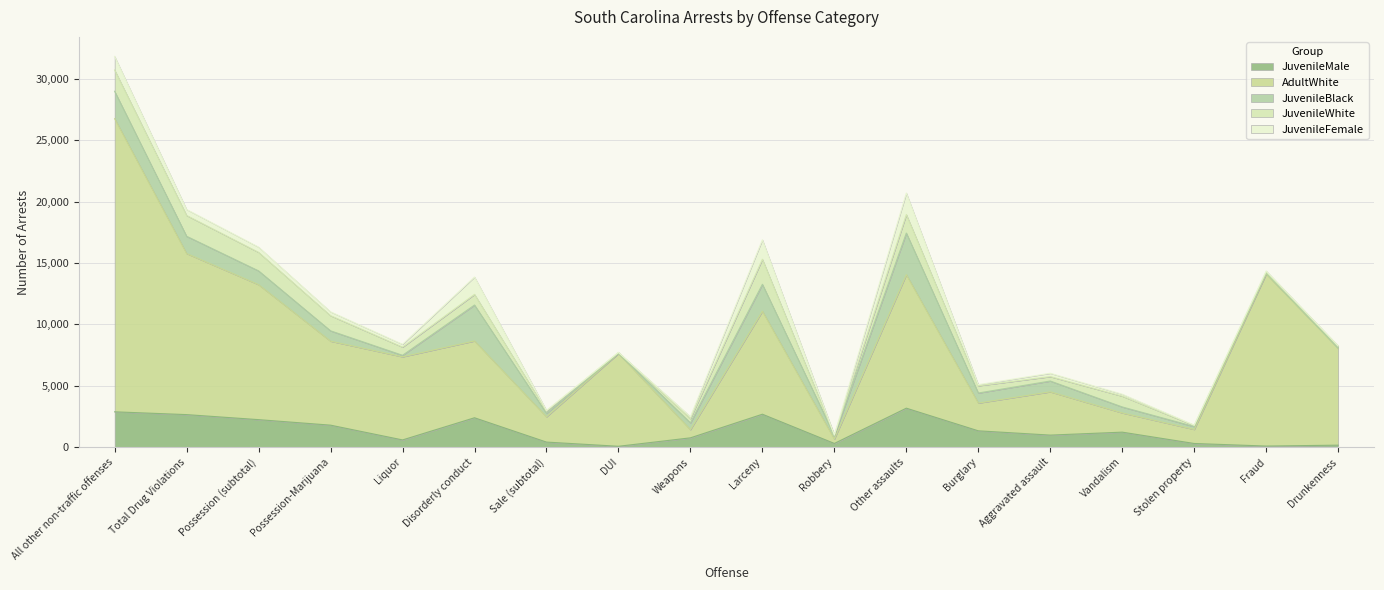

Reading left to right, transcribe all the data shown in this chart.

JuvenileMale: 2872	2644	2234	1785	582	2388	406	64	752	2677	296	3169	1324	975	1215	292	82	155
AdultWhite: 23877	13121	10995	6841	6770	6257	2061	7558	664	8388	352	10871	2261	3525	1566	1144	14014	7880
JuvenileBlack: 2233	1408	1125	844	124	2927	280	11	555	2195	289	3394	818	881	489	234	73	29
JuvenileWhite: 1730	1695	1510	1234	667	867	183	68	349	2041	32	1509	592	361	879	88	95	157
JuvenileFemale: 1109	483	423	312	226	1413	59	15	158	1582	25	1751	89	270	157	32	86	34